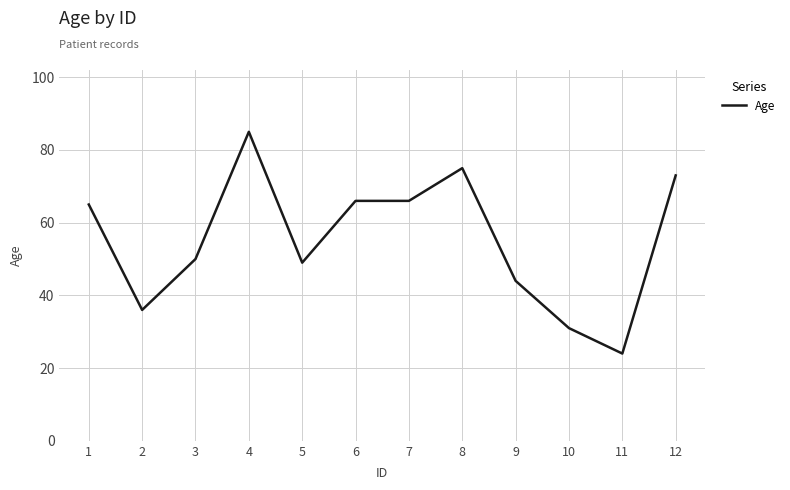

What is the difference between the maximum and minimum values?

61